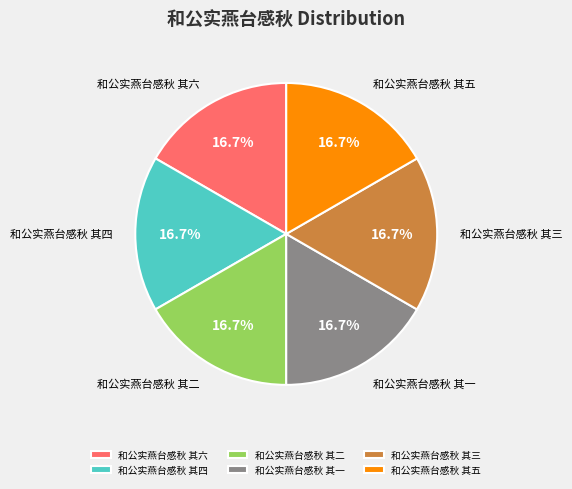

Count the number of slices in the pie.

6